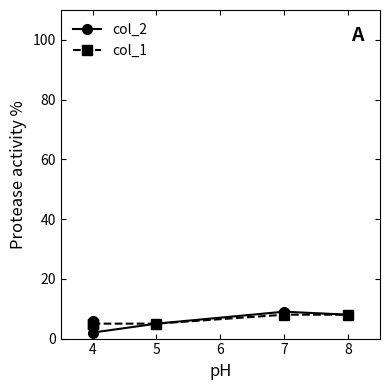

True or false: col_1 has a value of 3 at 7.

False